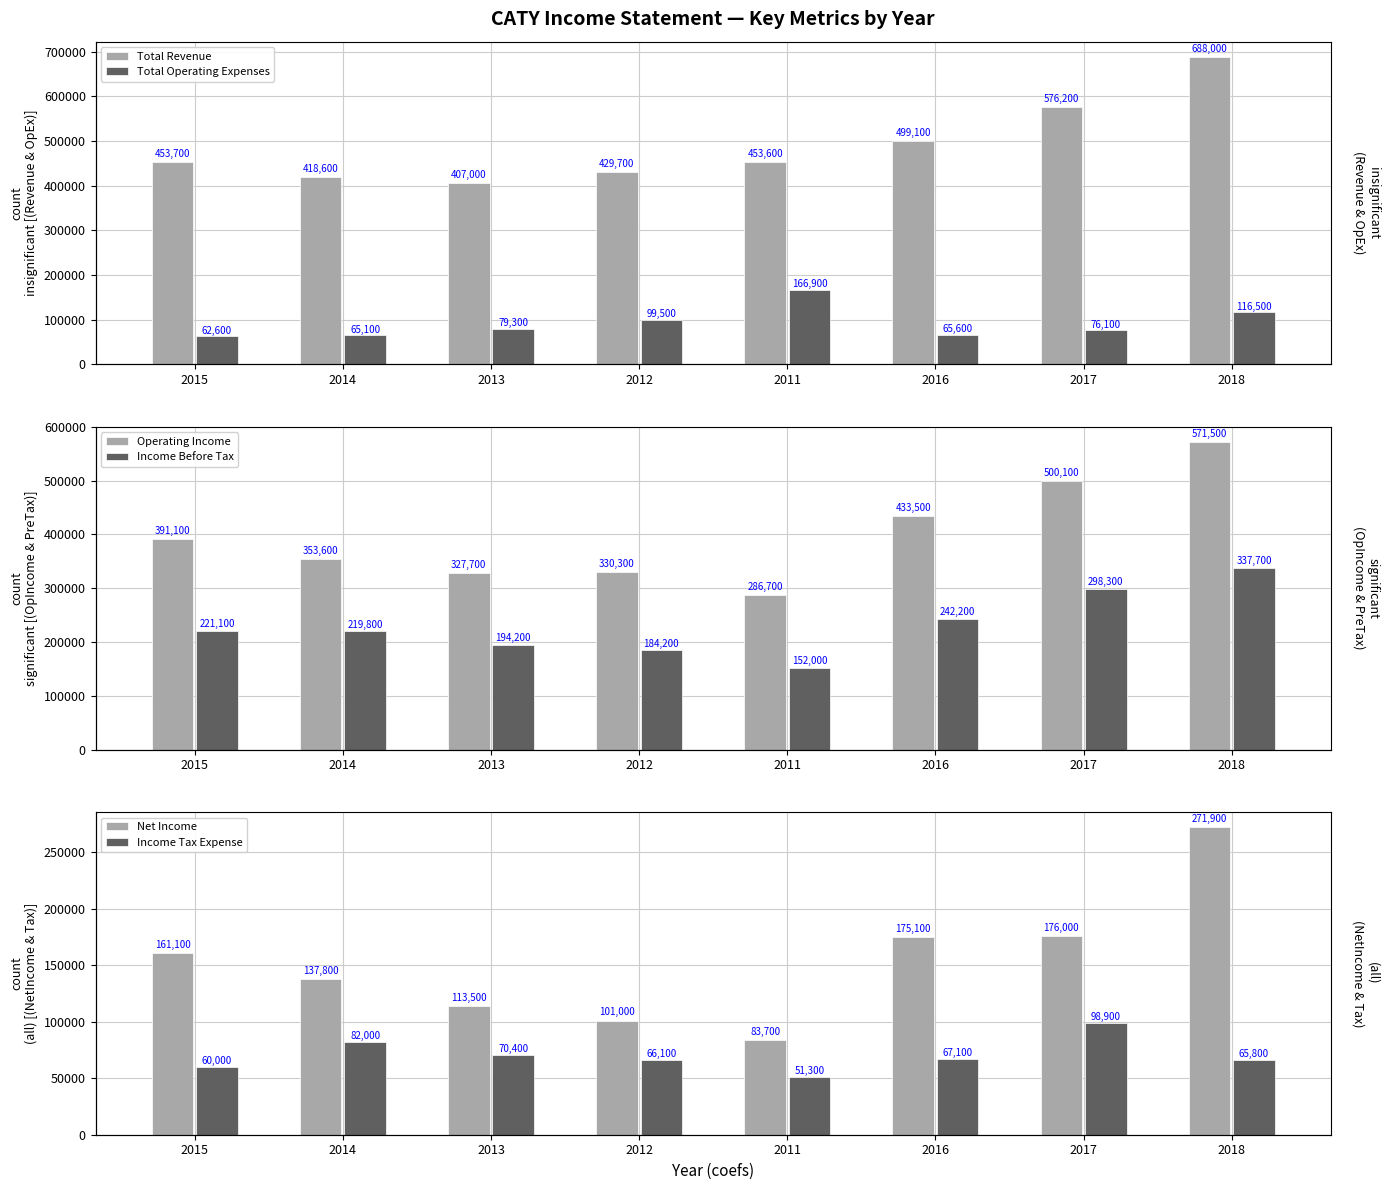

What are all the series names shown in the legend?

Total Revenue, Total Operating Expenses, Operating Income, Income Before Tax, Net Income, Income Tax Expense